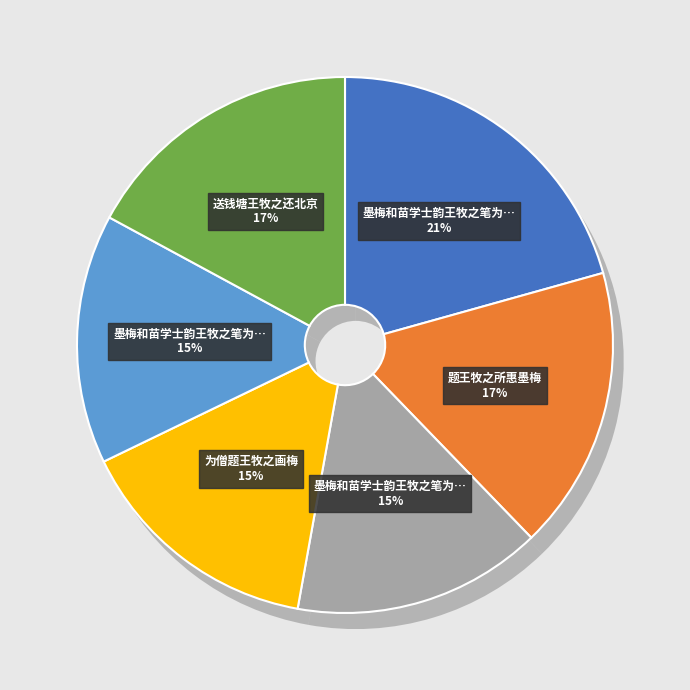

Is the sum of 墨梅和苗学士韵王牧之笔为谢景明题 其一 and 墨梅和苗学士韵王牧之笔为谢景明题 其二 greater than half?

No